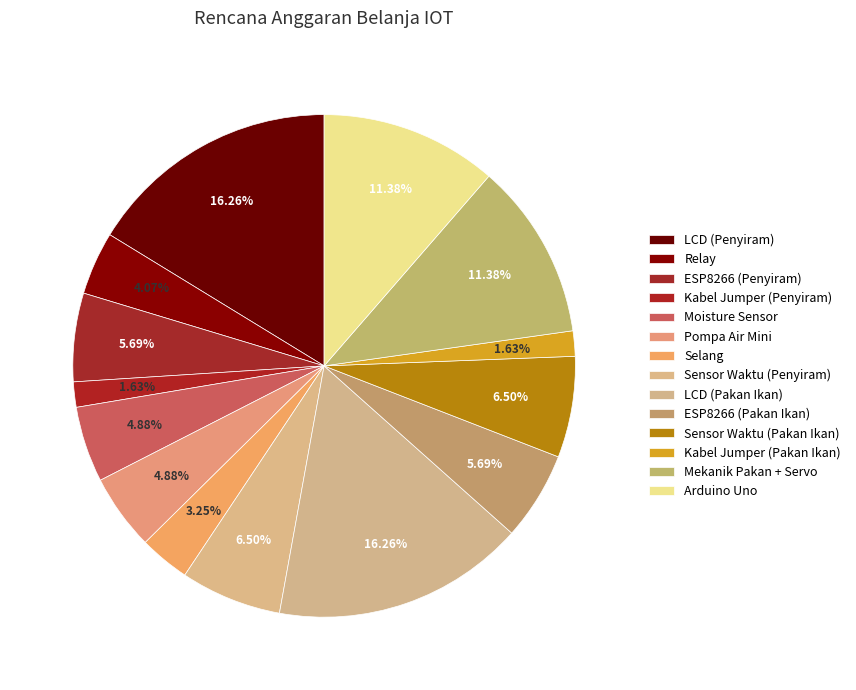

To the nearest percent, what is the difference between the LCD (Penyiram) and Sensor Waktu (Pakan Ikan) slice percentages?

10%